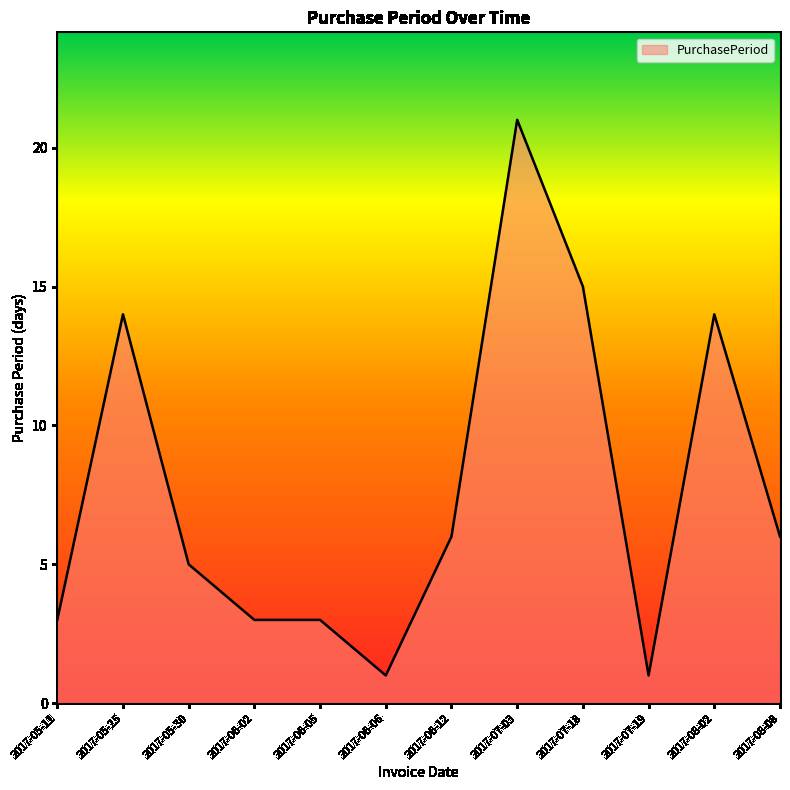

Where is the first local maximum?

2017-05-25